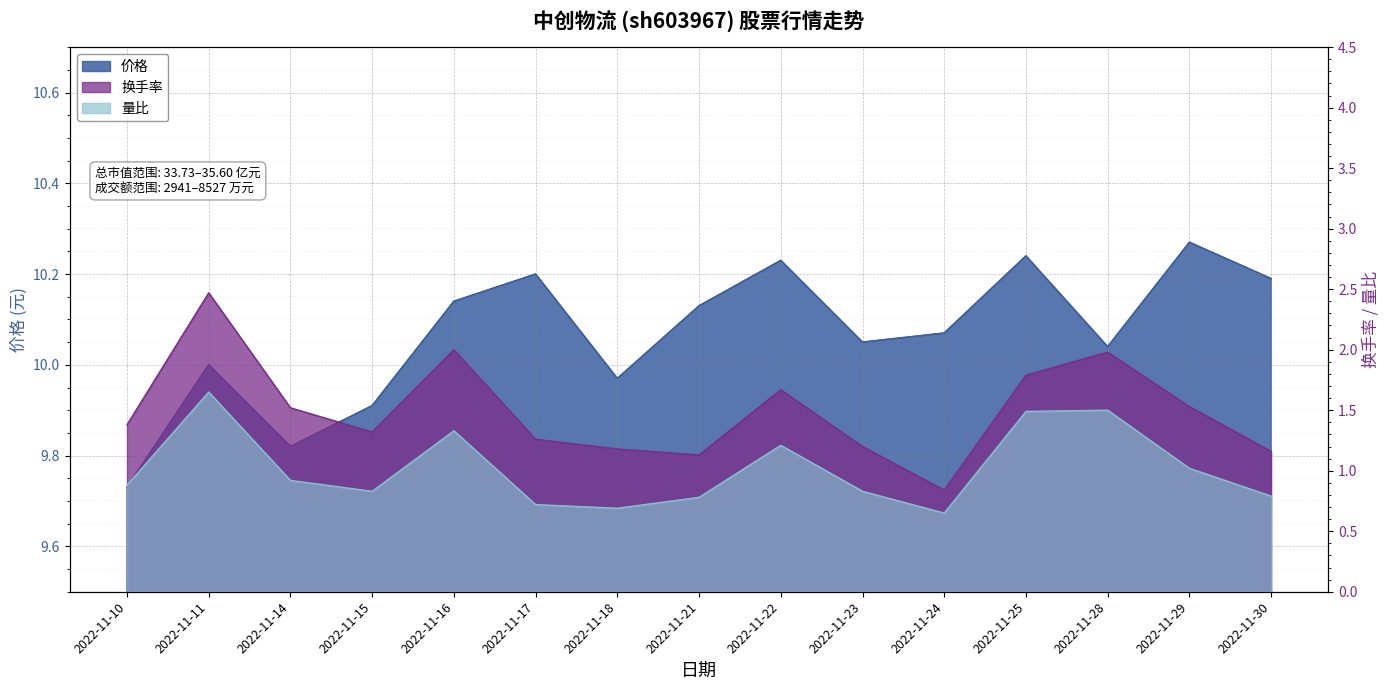

How many interior local valleys does the 换手率 series have?

3